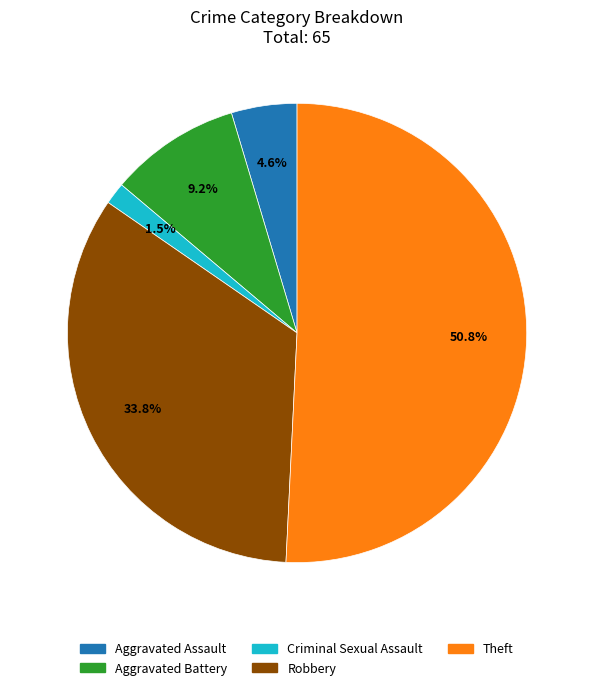

Is there a majority slice in this chart?

Yes